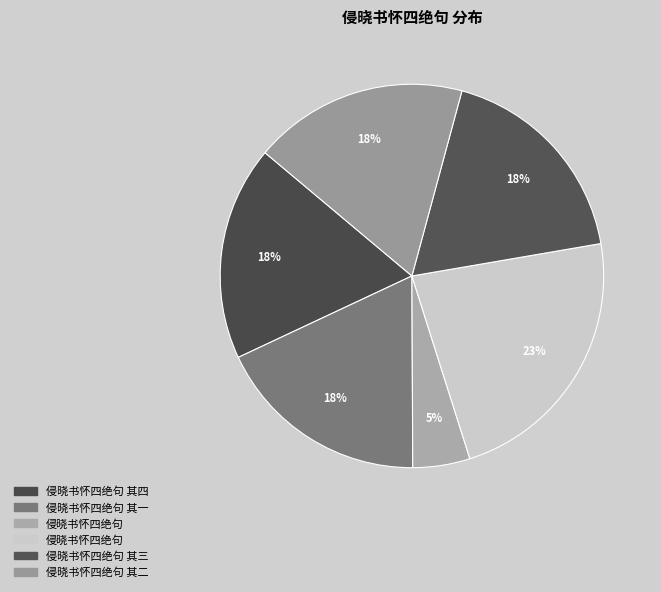

Count the number of slices in the pie.

6